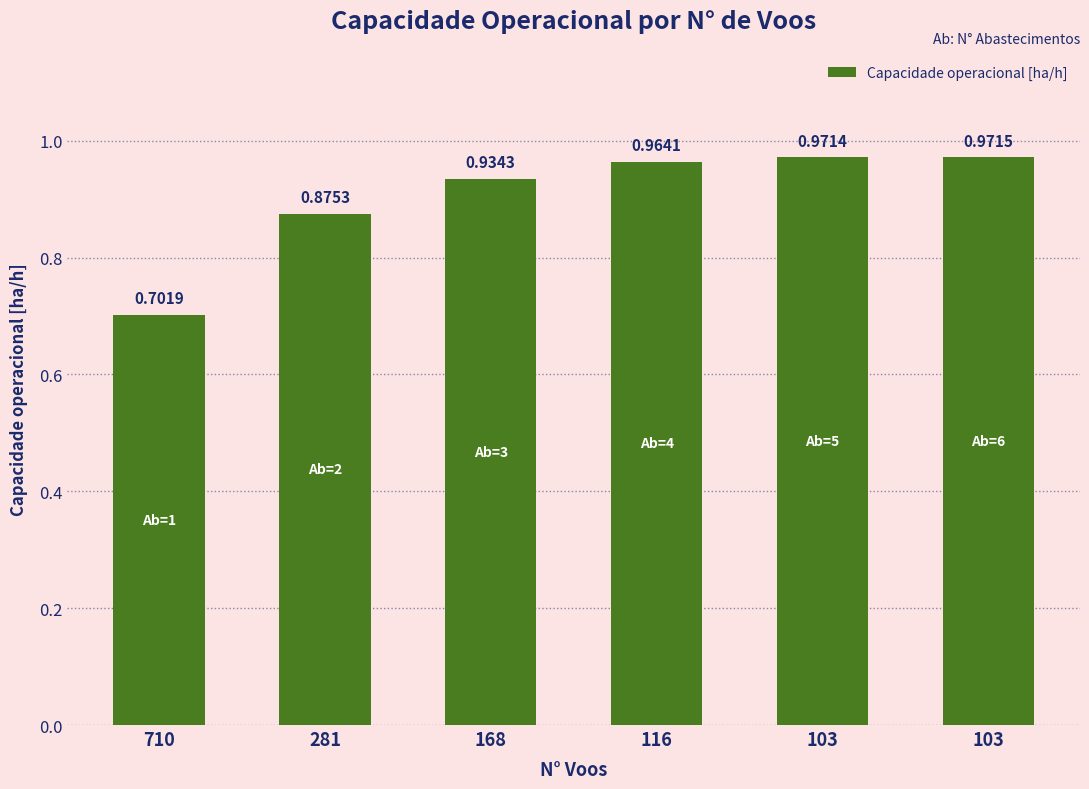

At which label is the value closest to 0?

710